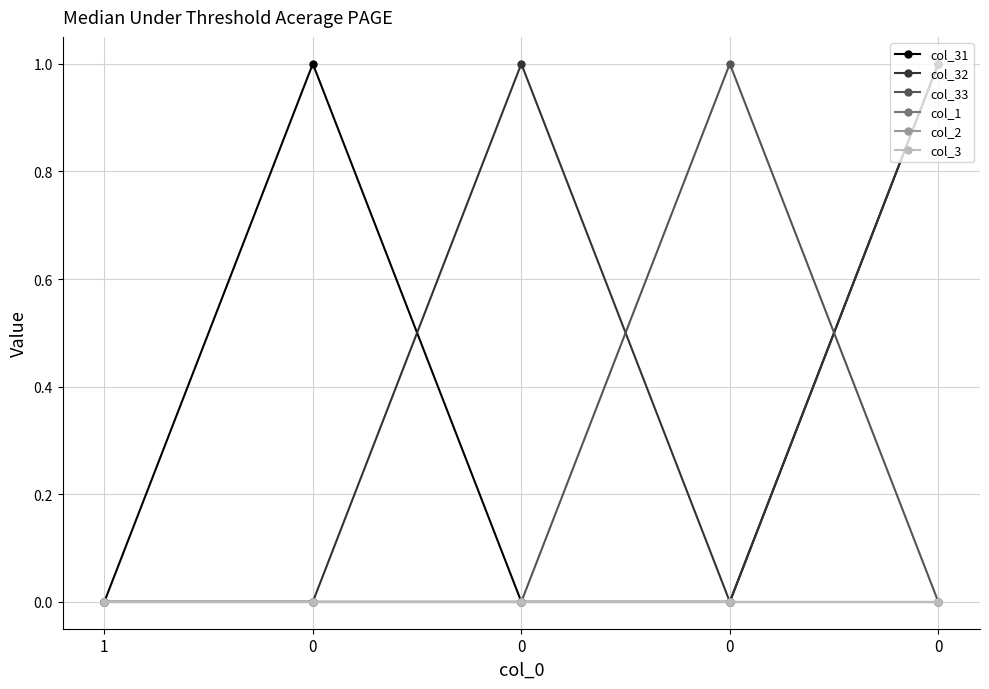

Which series has the largest total across all categories?

col_31